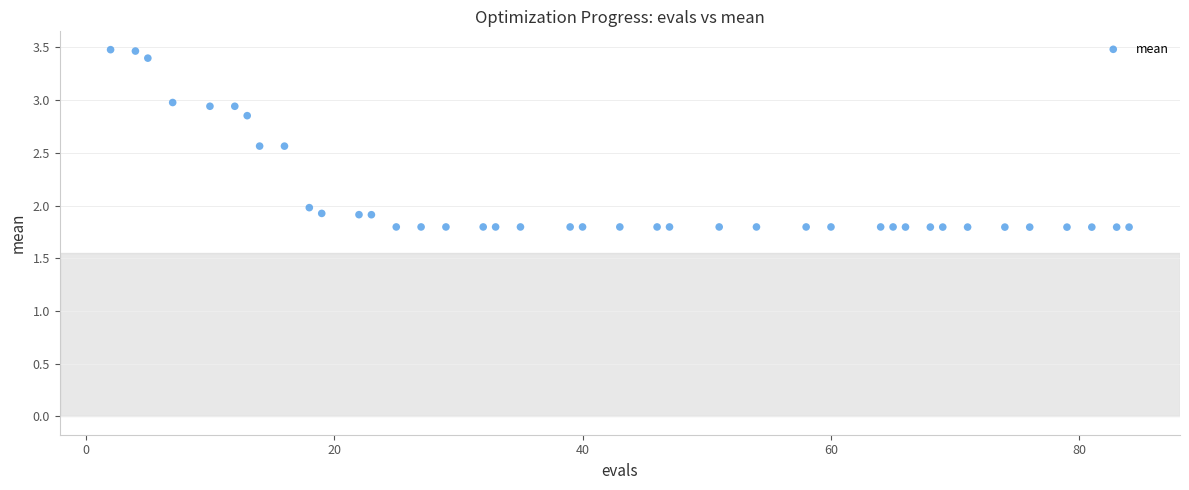

What is the range of X values (max minus min)?

82.0